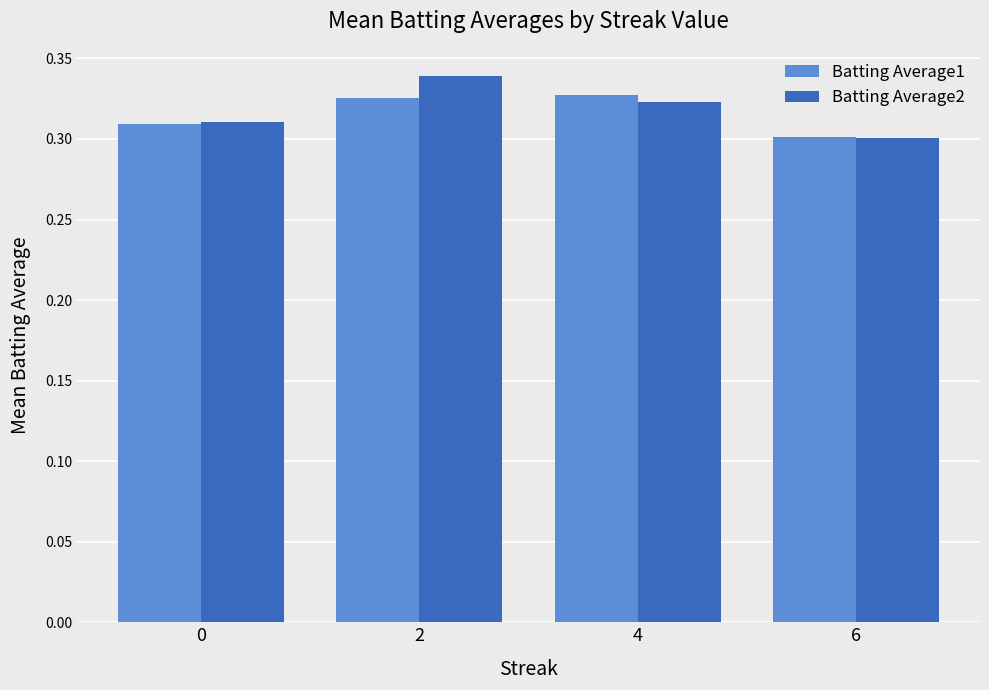

Which category has the highest value across all series?

2